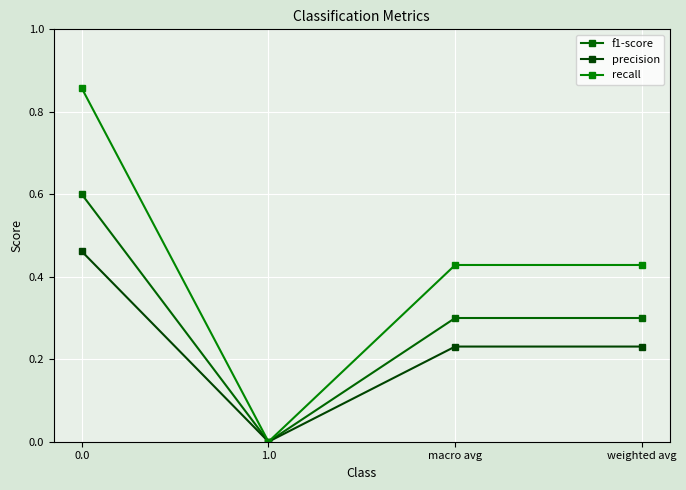

At which category does precision reach its first local valley?

1.0